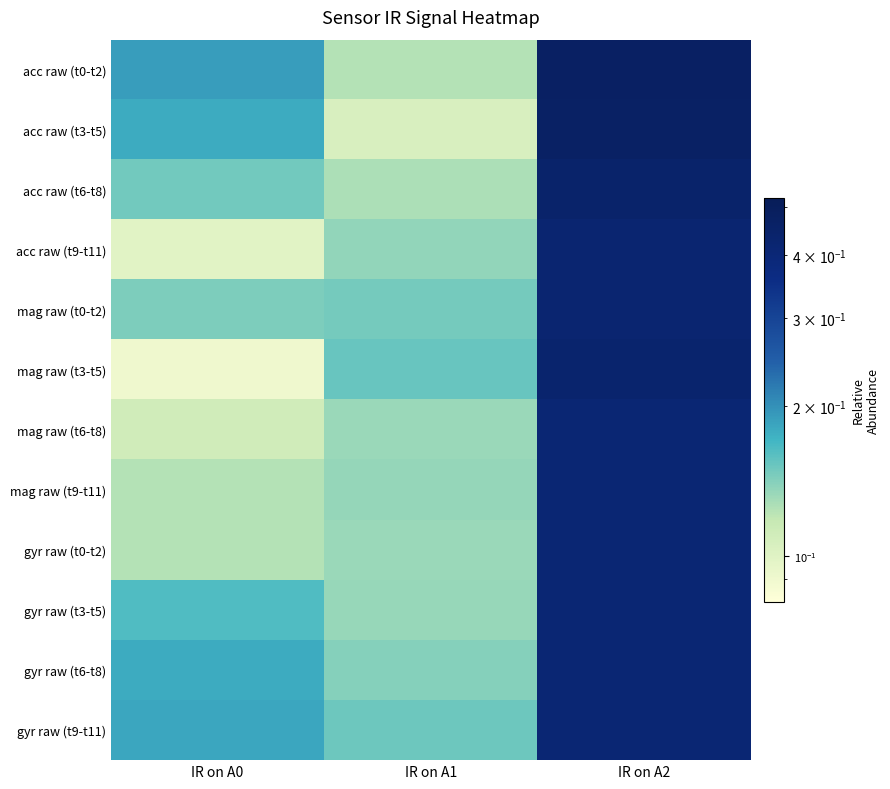

Between IR on A1 and IR on A0, which is larger?

IR on A0